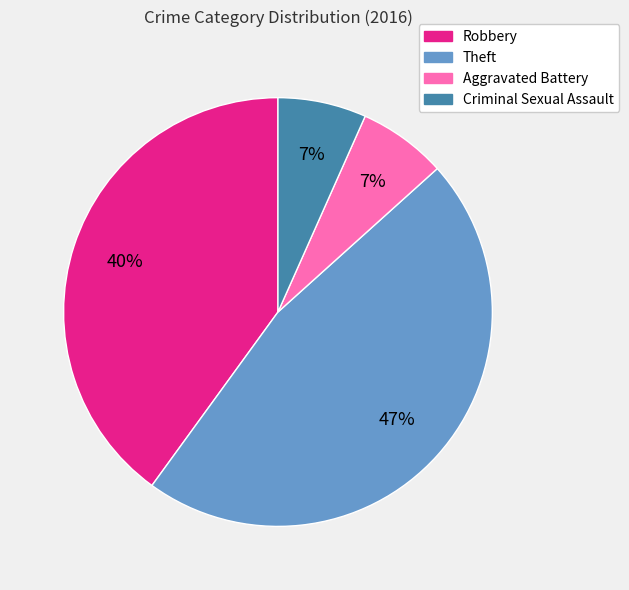

Is there any slice that represents more than half of the pie?

No